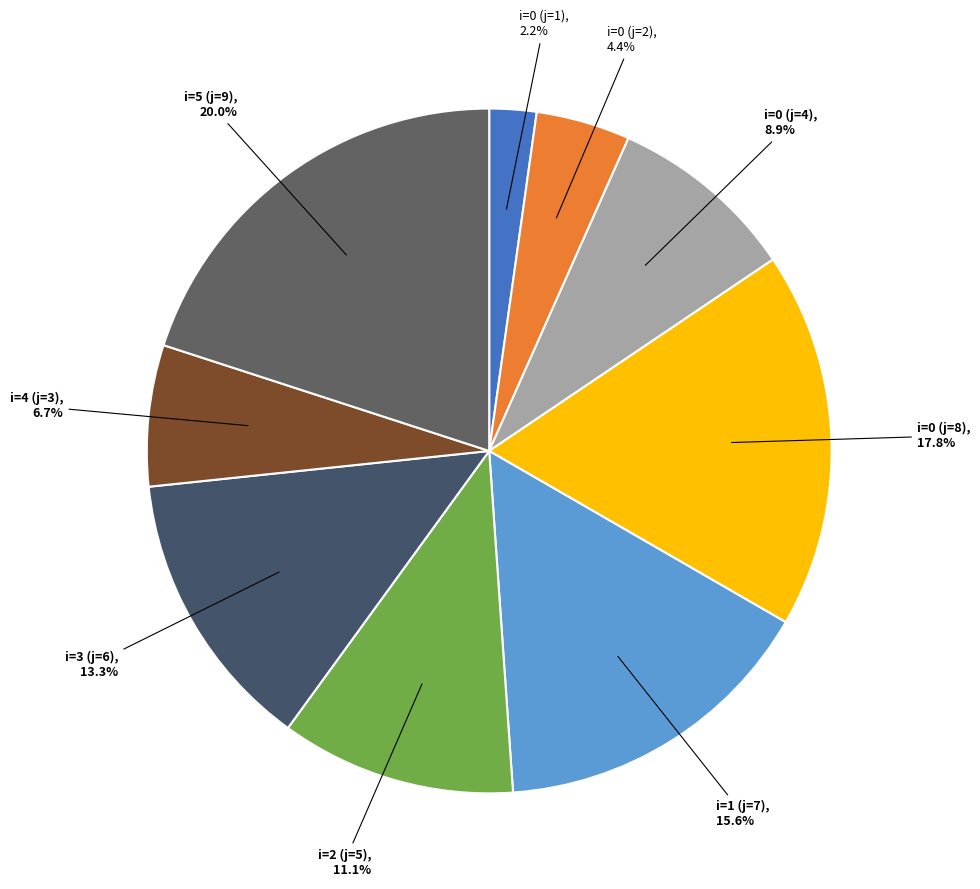

Approximately how many times larger is the value at i=2 (j=5) compared to i=0 (j=2)?

2.5